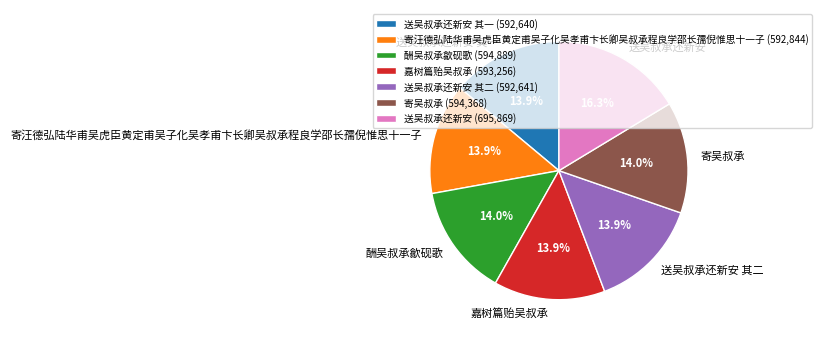

Which has a higher value, 送吴叔承还新安 or 嘉树篇贻吴叔承?

送吴叔承还新安